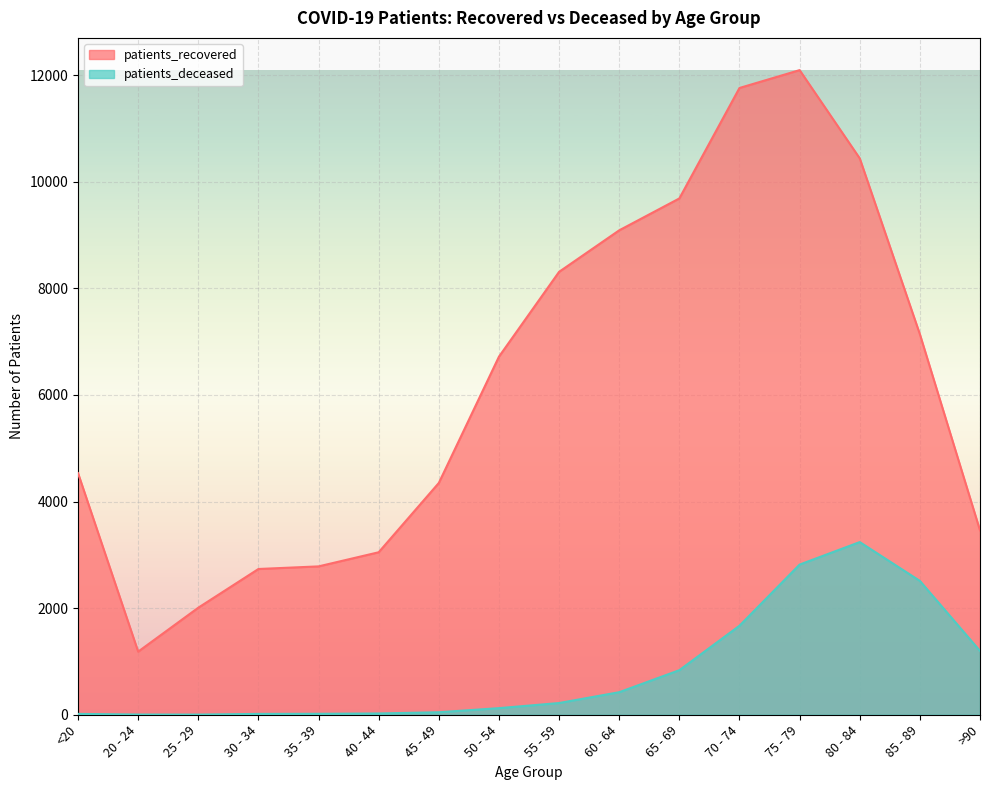

How many data points does each series have?

16